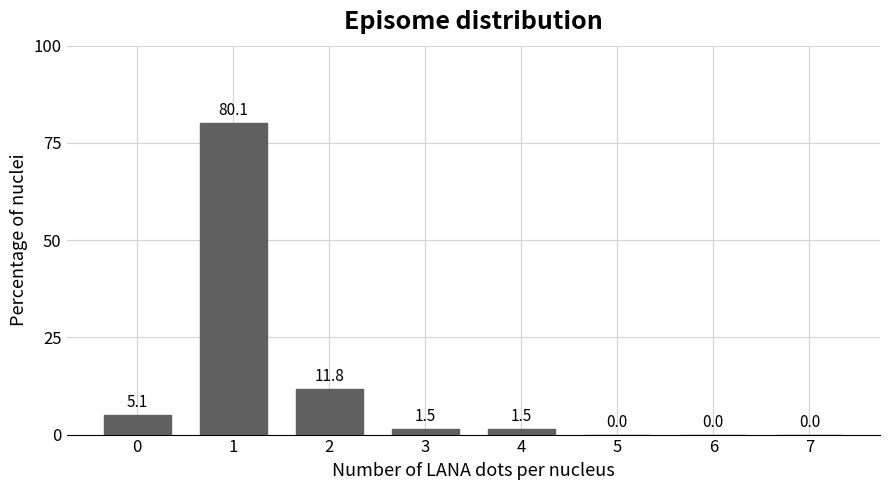

Reading left to right, list all the values displayed in this chart.

0=5.1	1=80.1	2=11.8	3=1.5	4=1.5	5=0.0	6=0.0	7=0.0